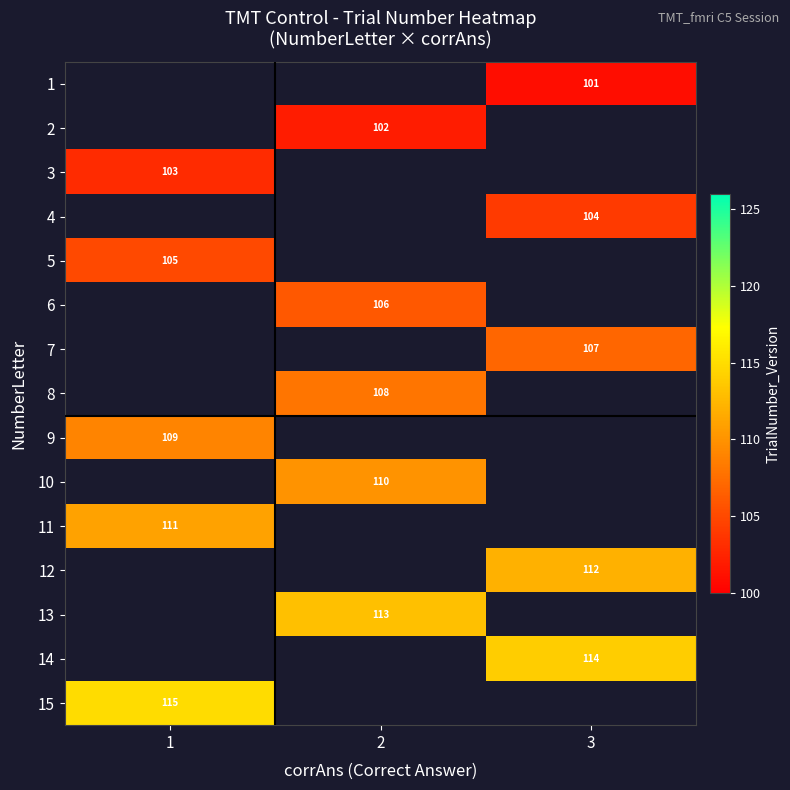

The value of 7 at 3 is 45. True or false?

False